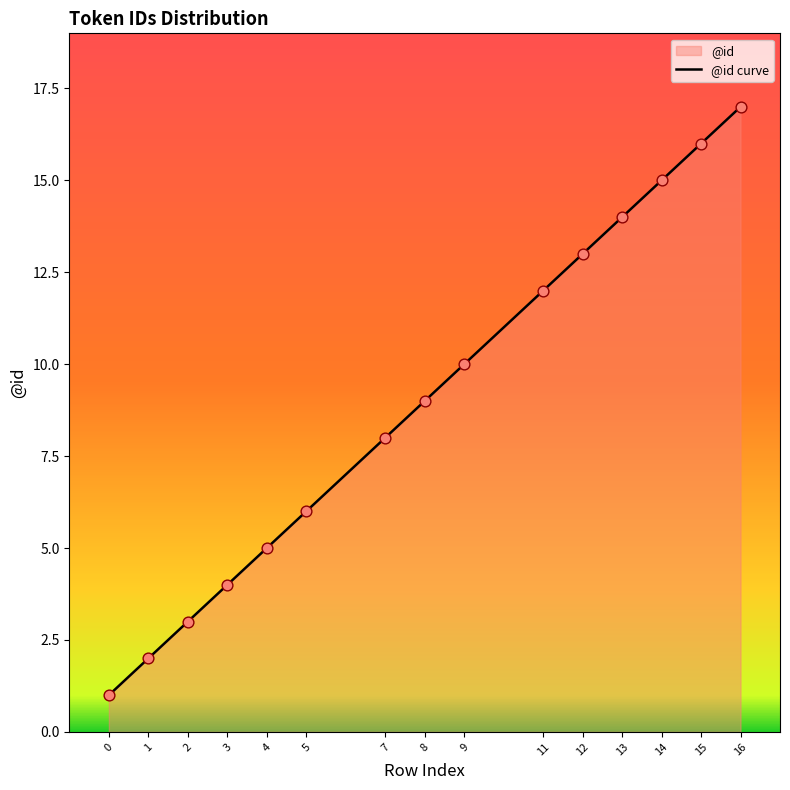

Approximately how many times larger is the value at 11 compared to 2?

4.0